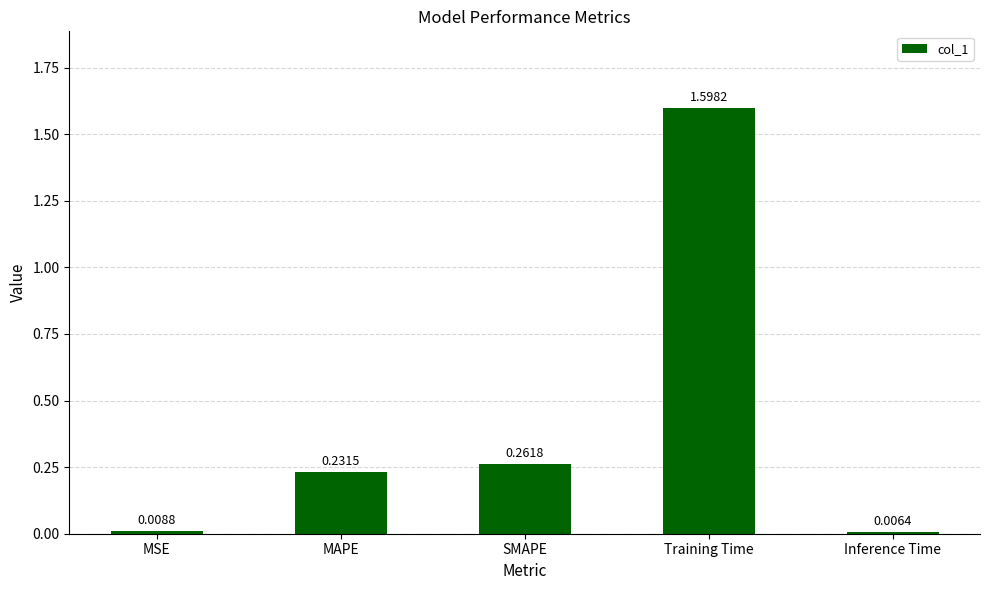

What is the change in value from Training Time to Inference Time?

-1.6